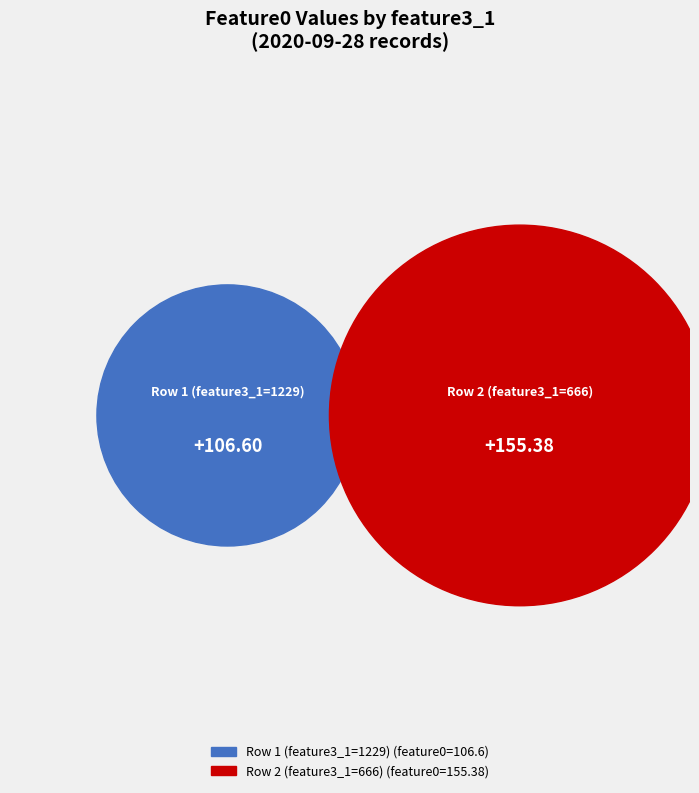

Rank the categories by value from lowest to highest.

1229, 666